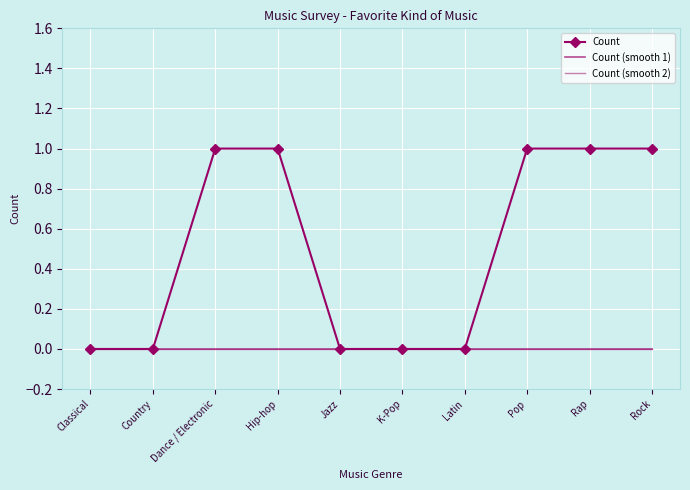

What are all the series names shown in the legend?

Count, Count (smooth 1), Count (smooth 2)